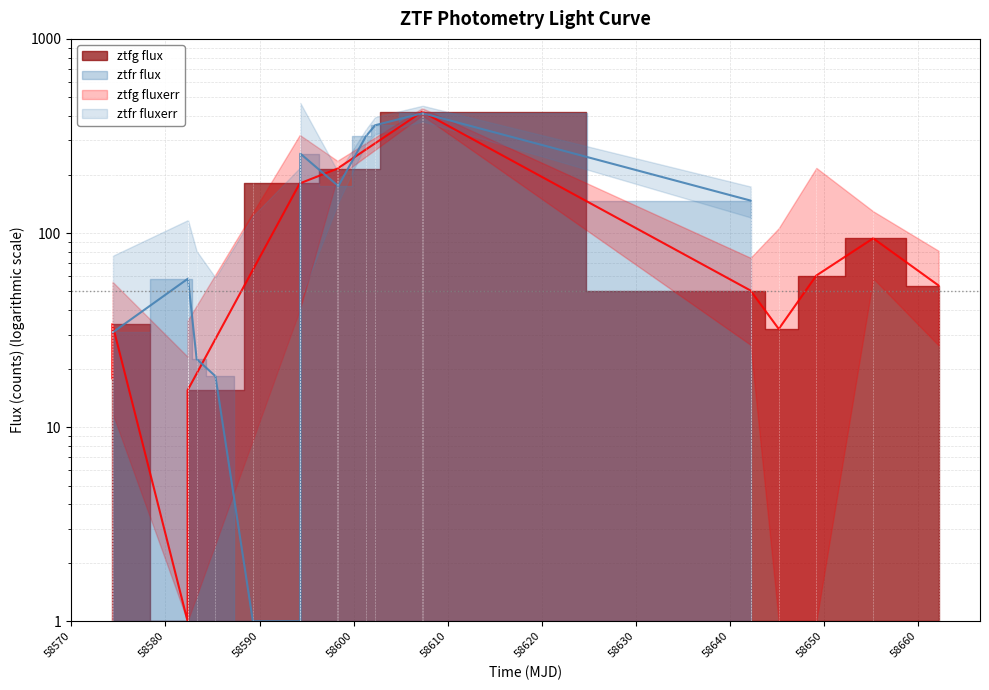

What is the difference between the ztfg flux values at 25 and 4?

38.1